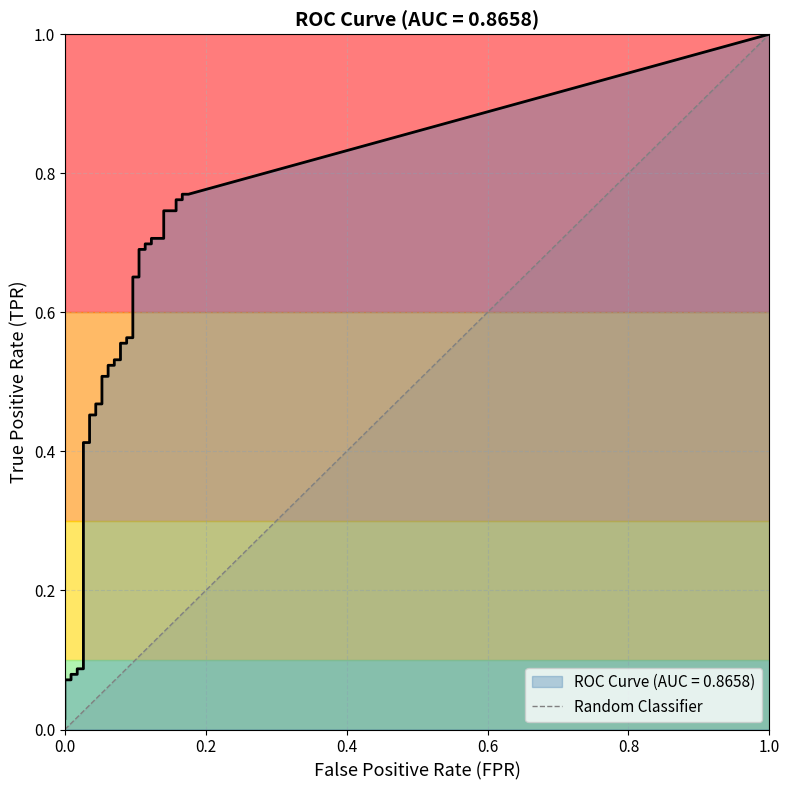

What is the difference between the maximum and minimum values?

1